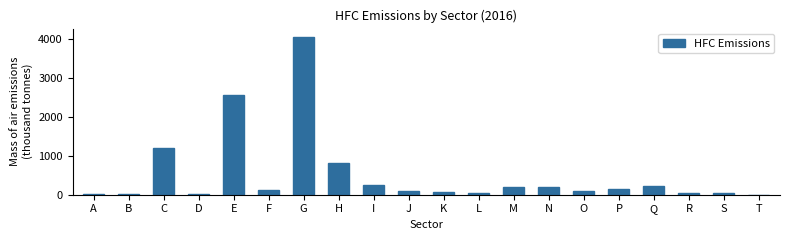

What is the sum of all values?

10283.8